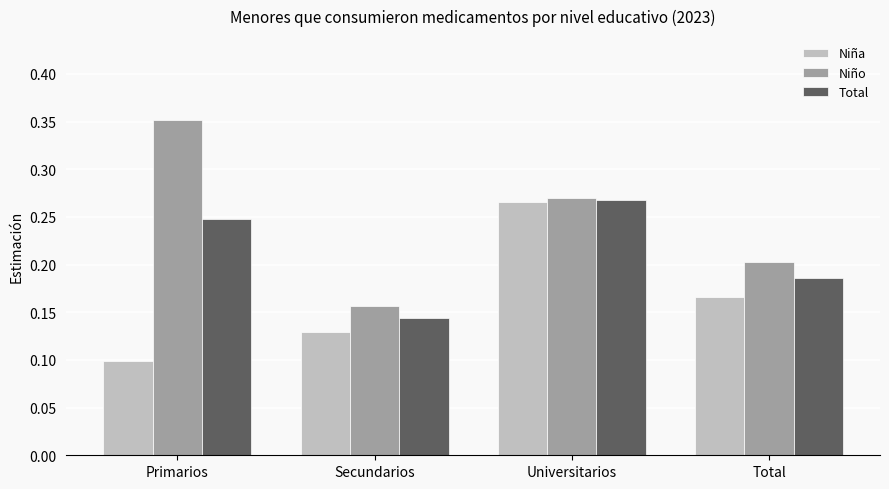

What is the label of the 2nd bar from the right?

Universitarios